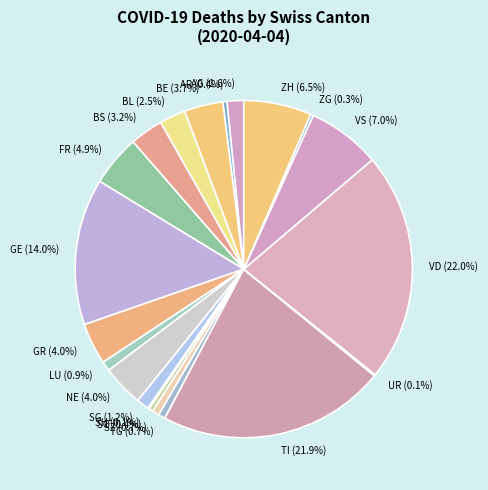

Between VS (7.0%) and SG (1.2%), which is larger?

VS (7.0%)